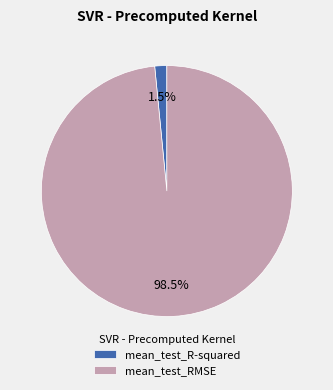

Is there any slice that represents more than half of the pie?

Yes